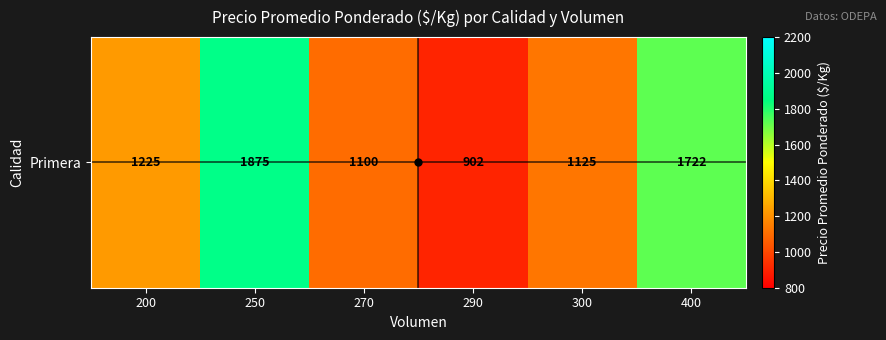

Reading right to left, list all the values displayed in this chart.

1722	1125	902	1100	1875	1225